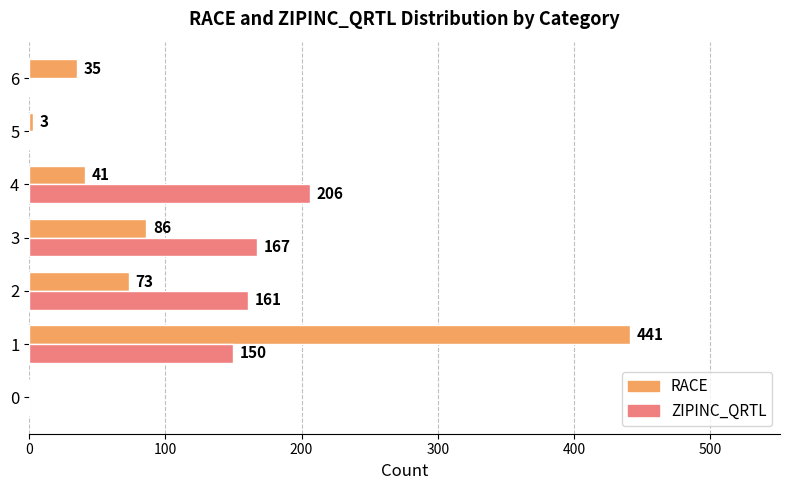

What is the sum of the ZIPINC_QRTL values at 0 and 2?

161